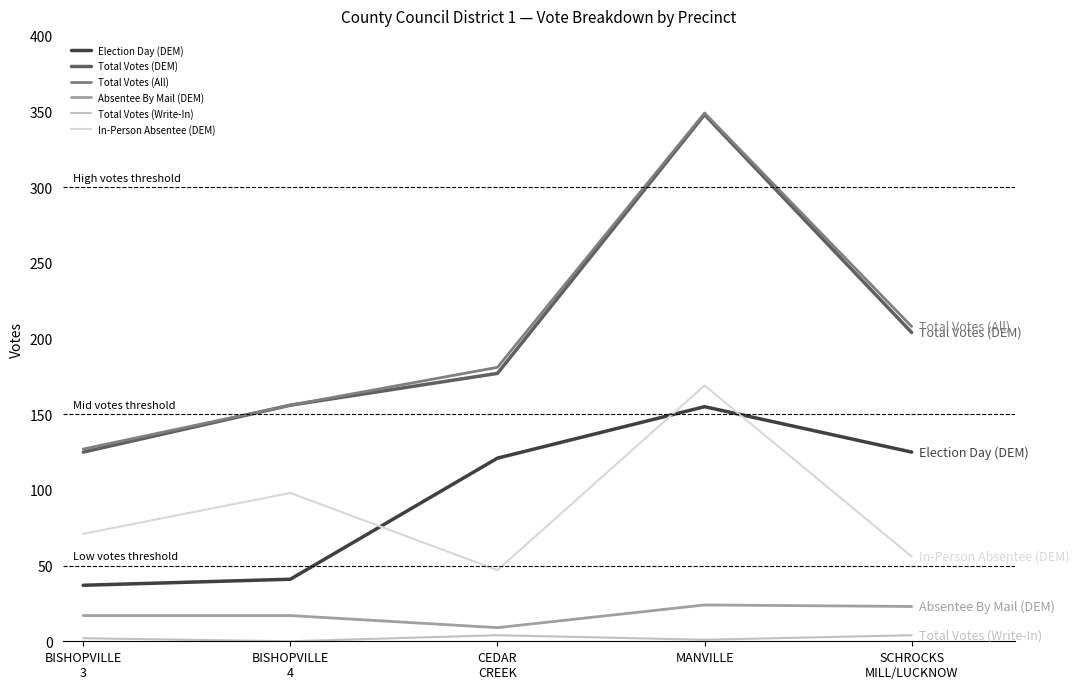

What is the maximum value for Absentee By Mail (DEM)?

24